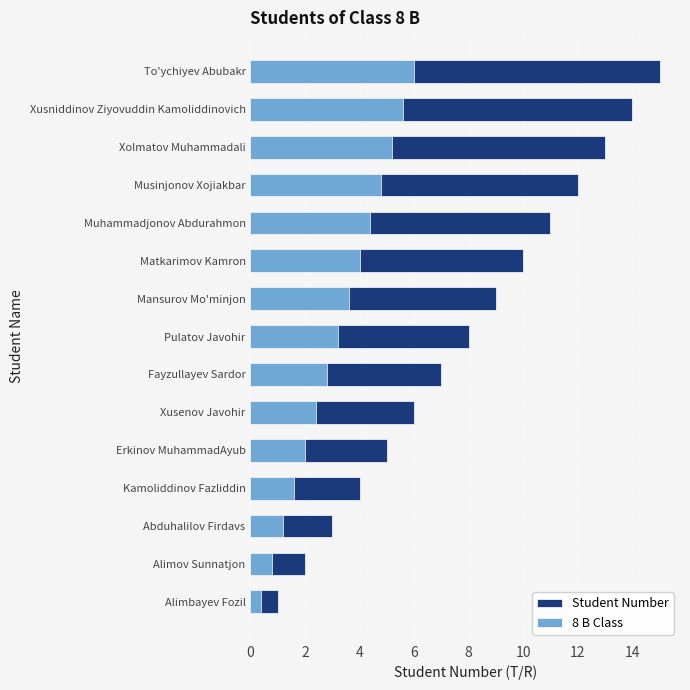

Which series changed the most between Kamoliddinov Fazliddin and Muhammadjonov Abdurahmon?

Student Number